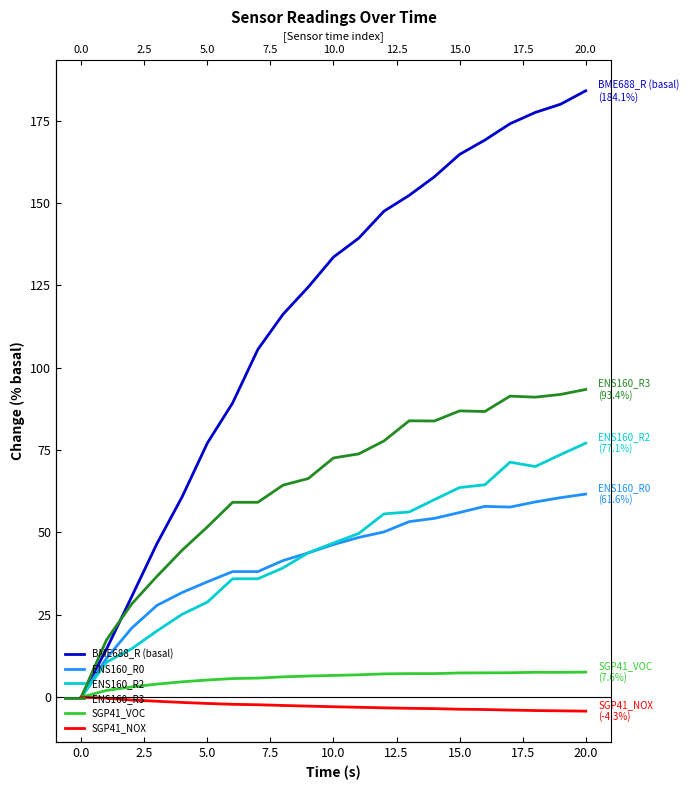

What is the difference between the maximum and second lowest values in the ENS160_R0 series?

49.9